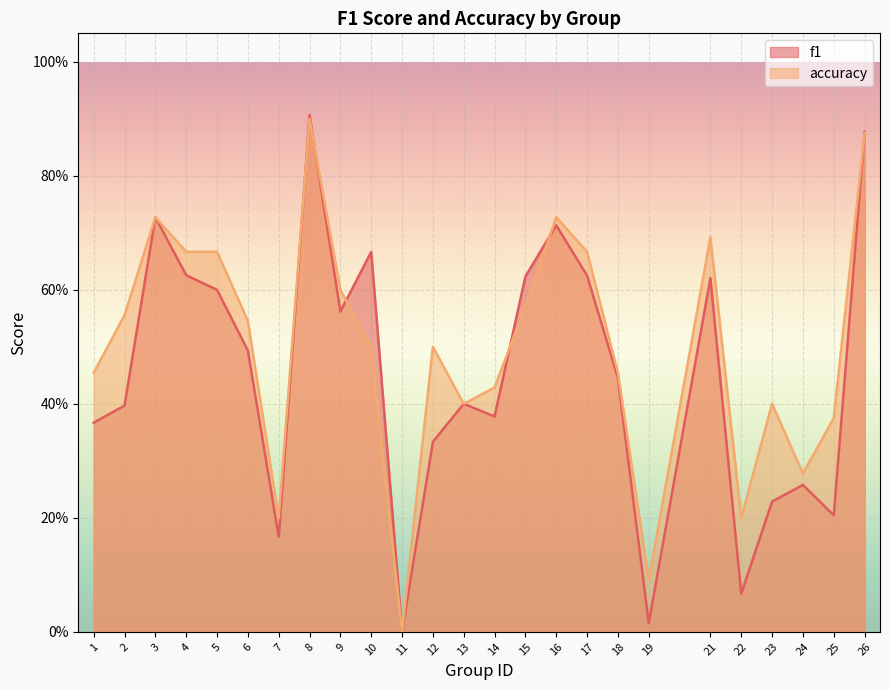

Does the chart display data point markers on the line(s)?

No